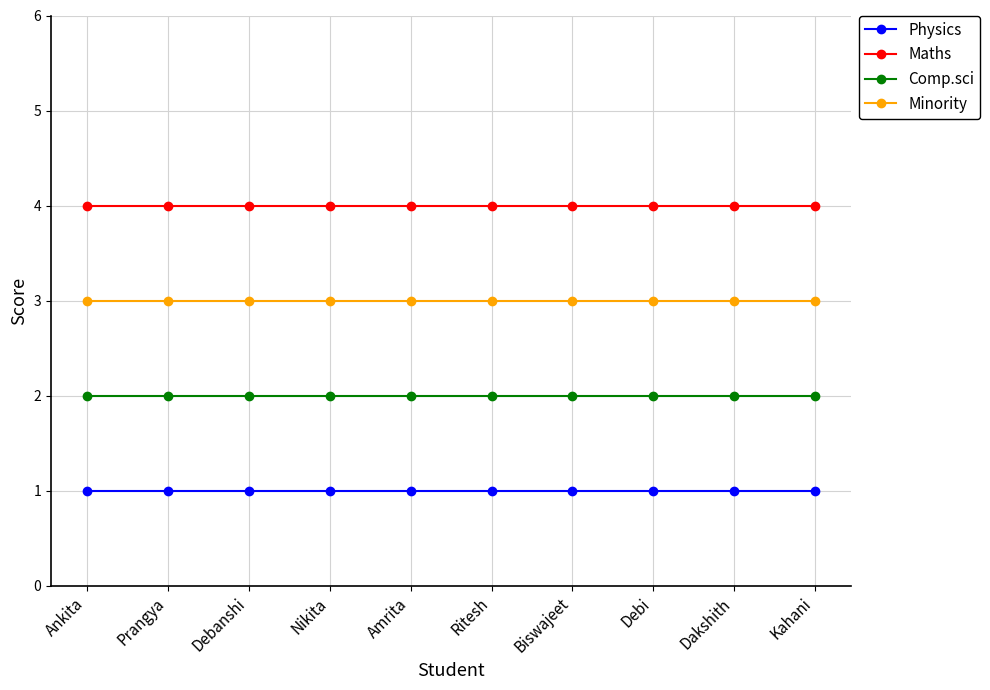

What is the total value across all series at Nikita?

10